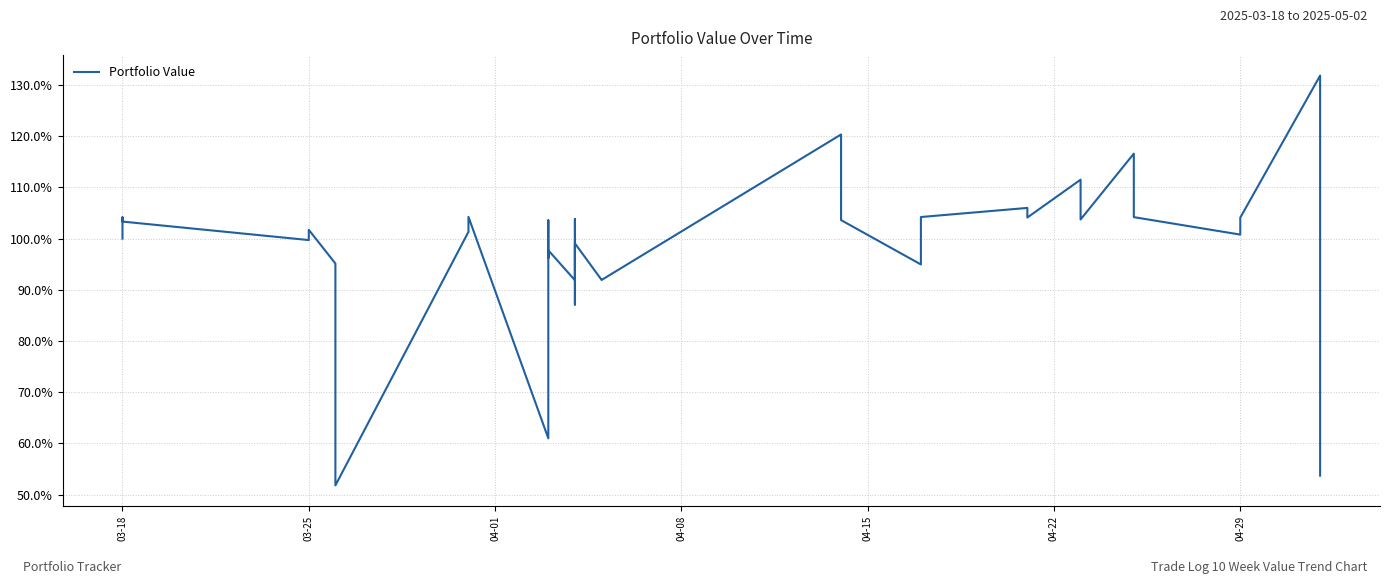

What is the difference between the maximum and minimum values?

0.8